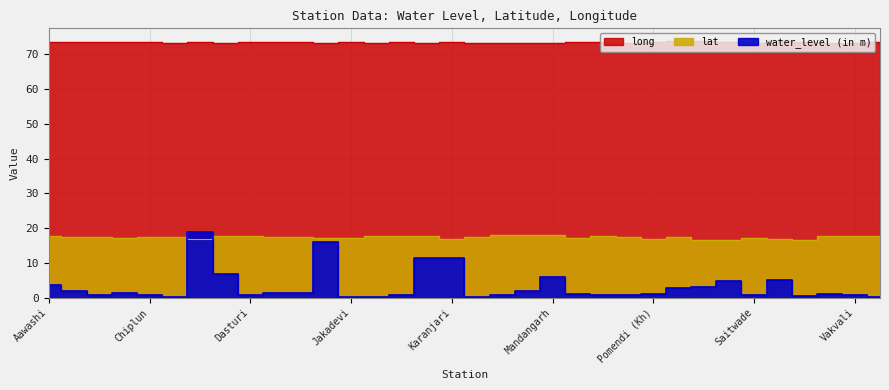

What are all the series names shown in the legend?

water_level (in m), lat, long